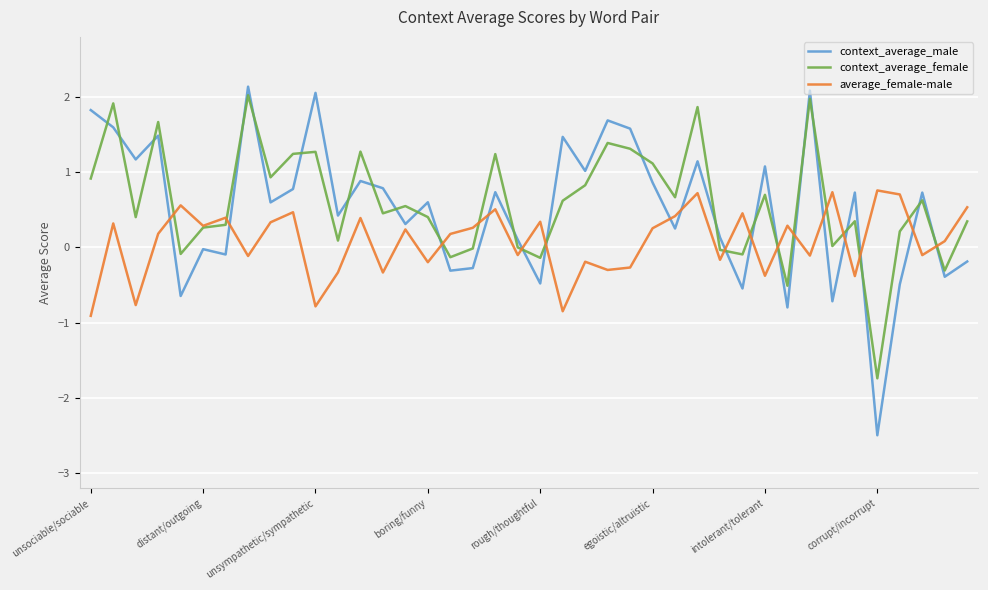

Which series has the widest spread of values?

context_average_male